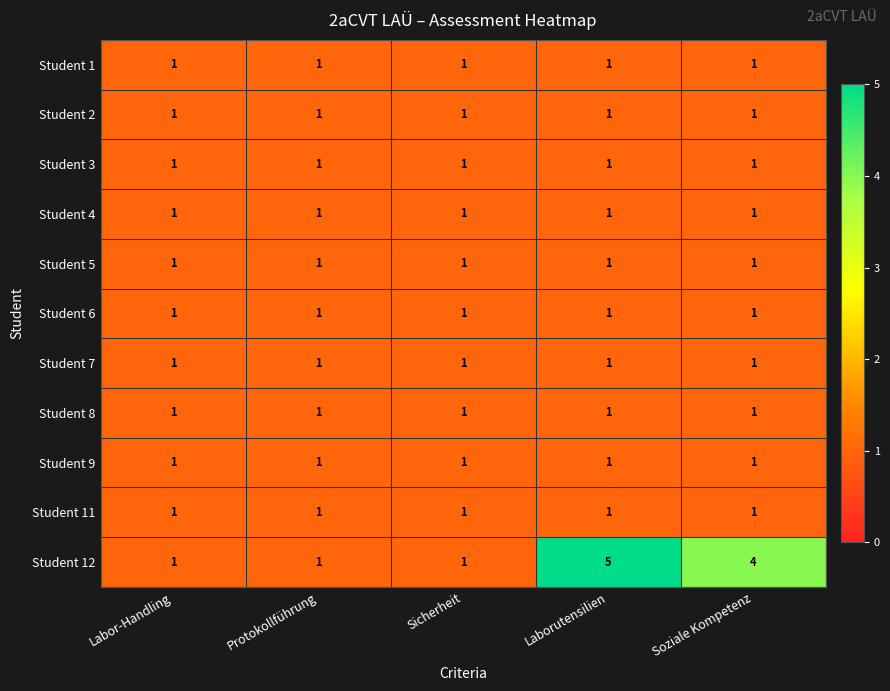

At which label does Student 12 reach its peak?

Laborutensilien